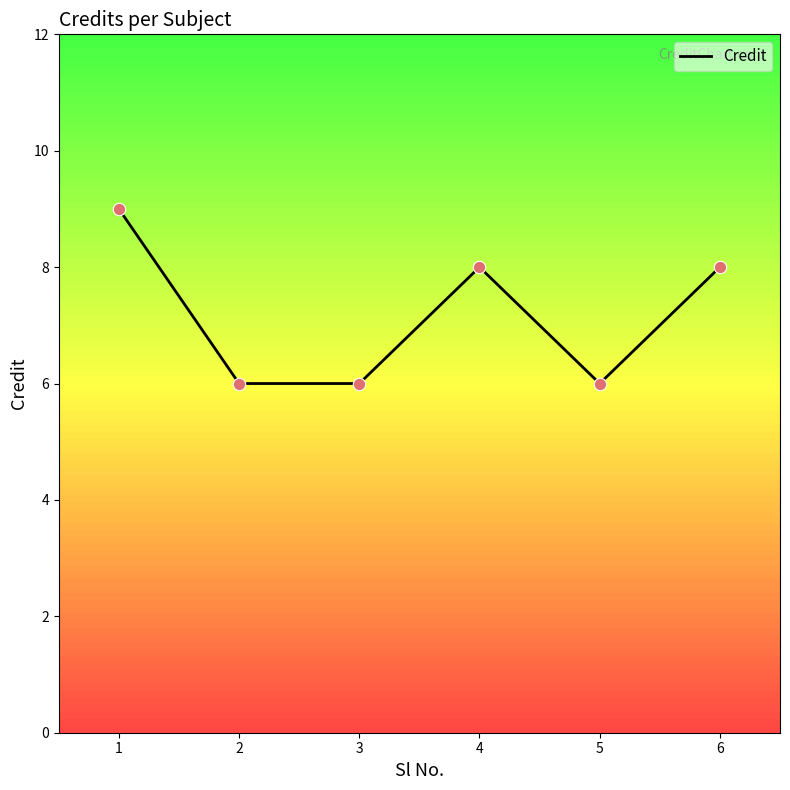

What is the change in value from 2 to 6?

+2